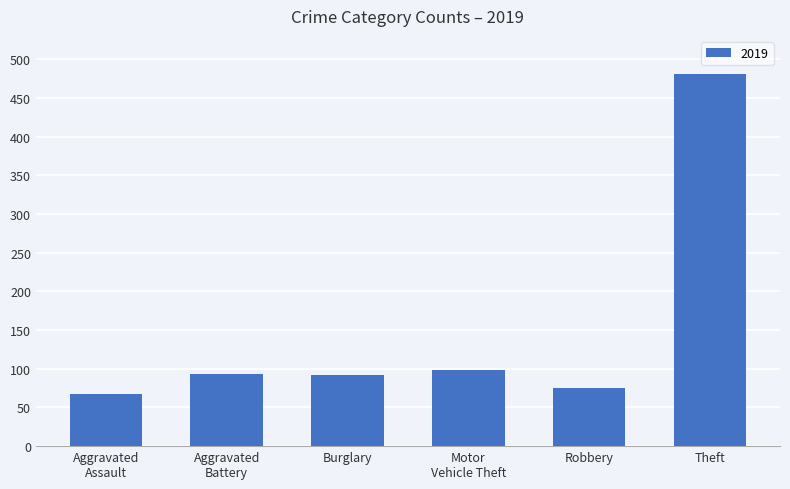

Between Robbery and Theft, which is larger?

Theft